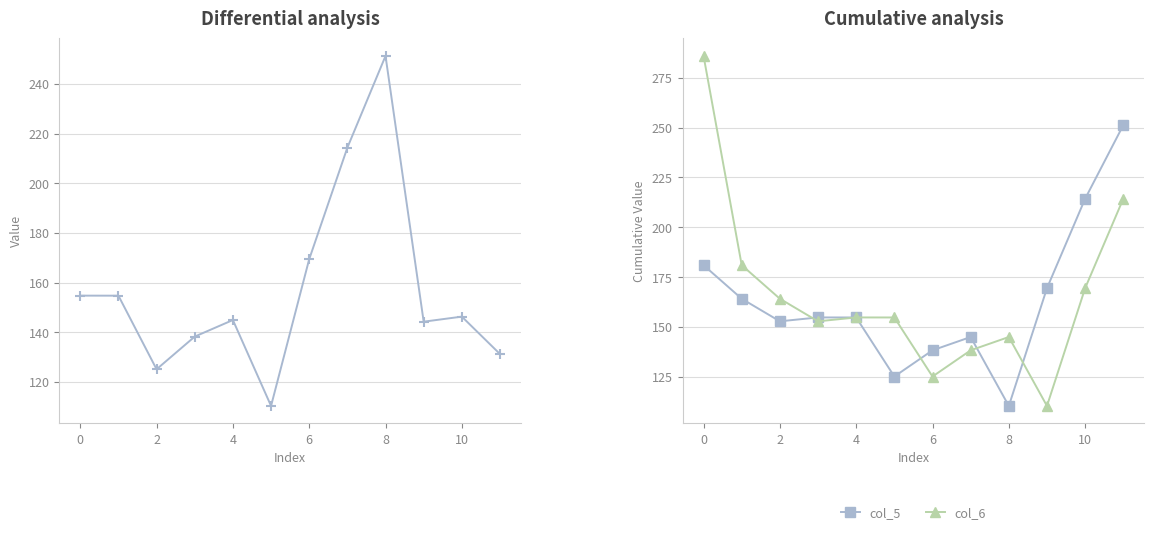

The value of col_6 at 4 is 154.8. True or false?

True